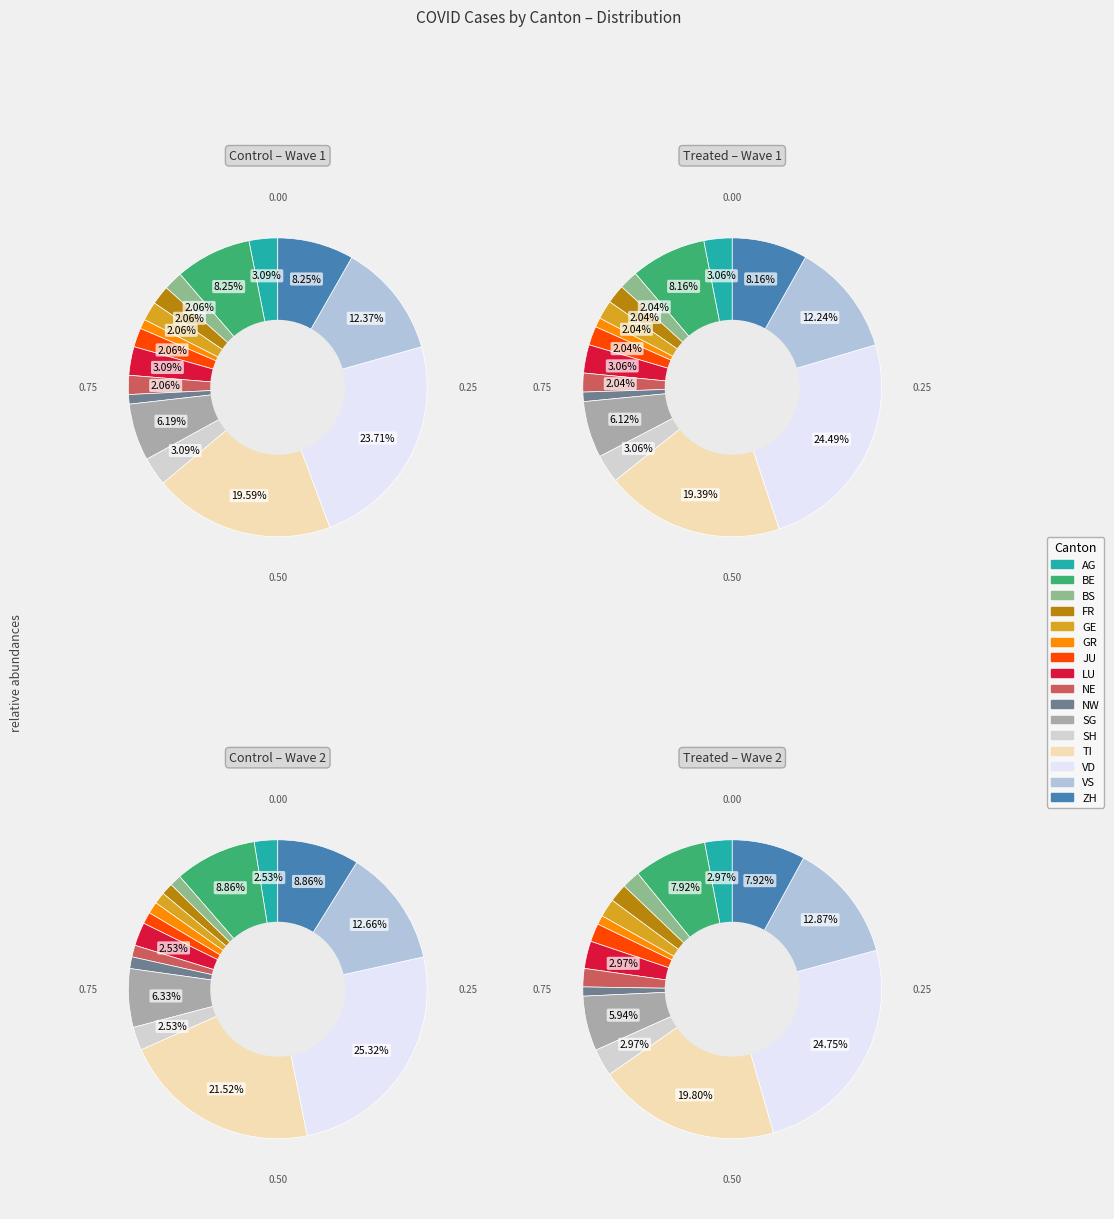

How much of the chart is everything except NW?

99.0%